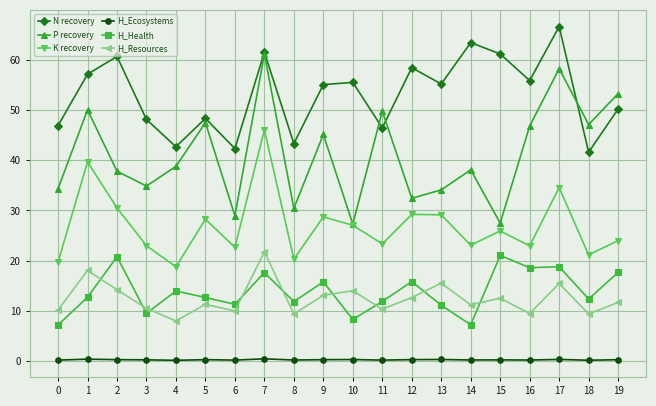

What is the total value across all series at 3?

126.2